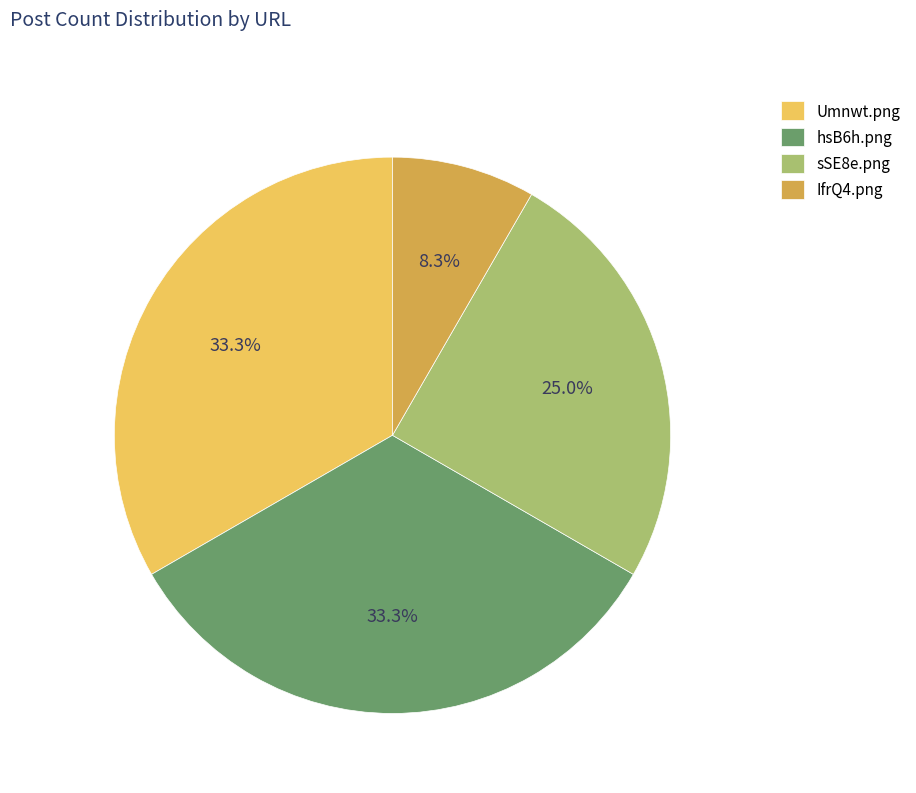

Does IfrQ4.png represent more than half of the total?

No